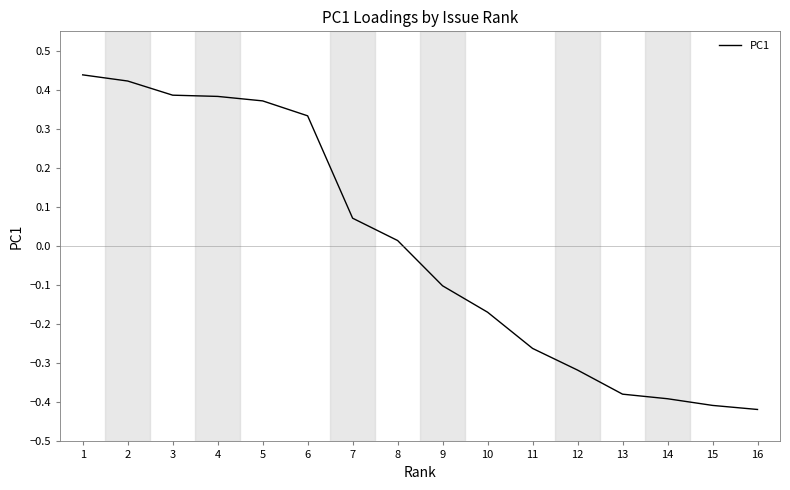

Between 5 and 12, which is larger?

5